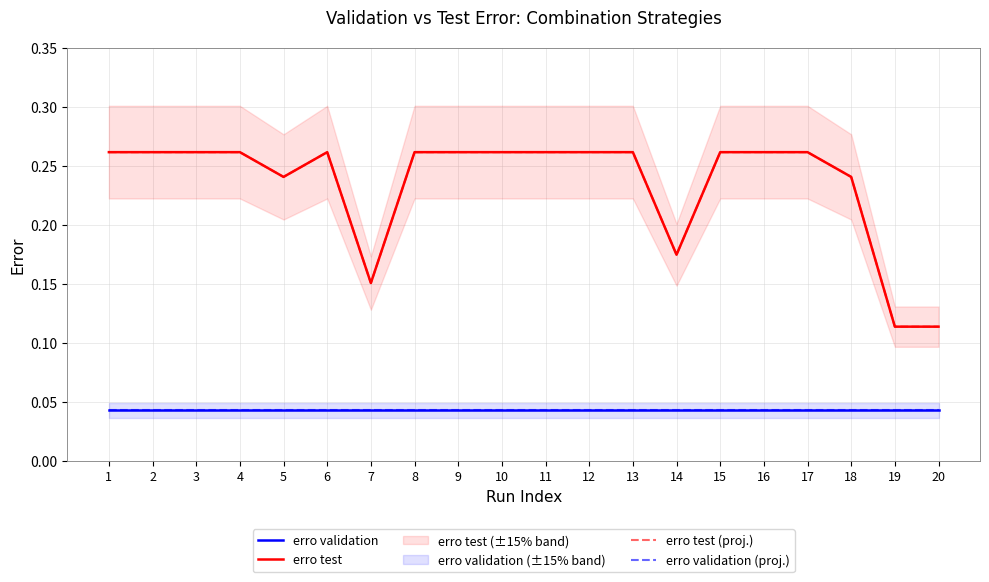

What is the value of the erro test (proj.) point at the 14th from the left?

0.2